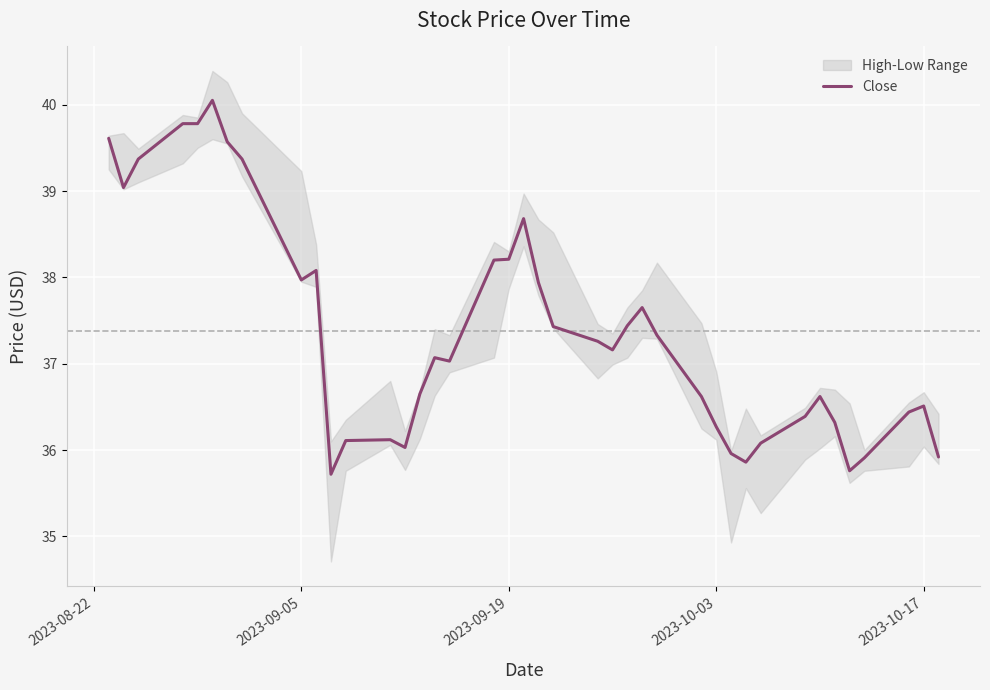

What is the minimum value shown in the chart?

35.7